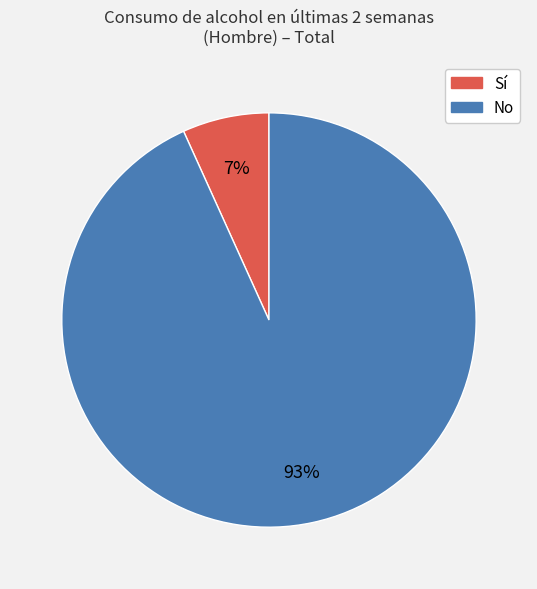

To the nearest percent, what is the difference between the largest and smallest slice percentages?

86%